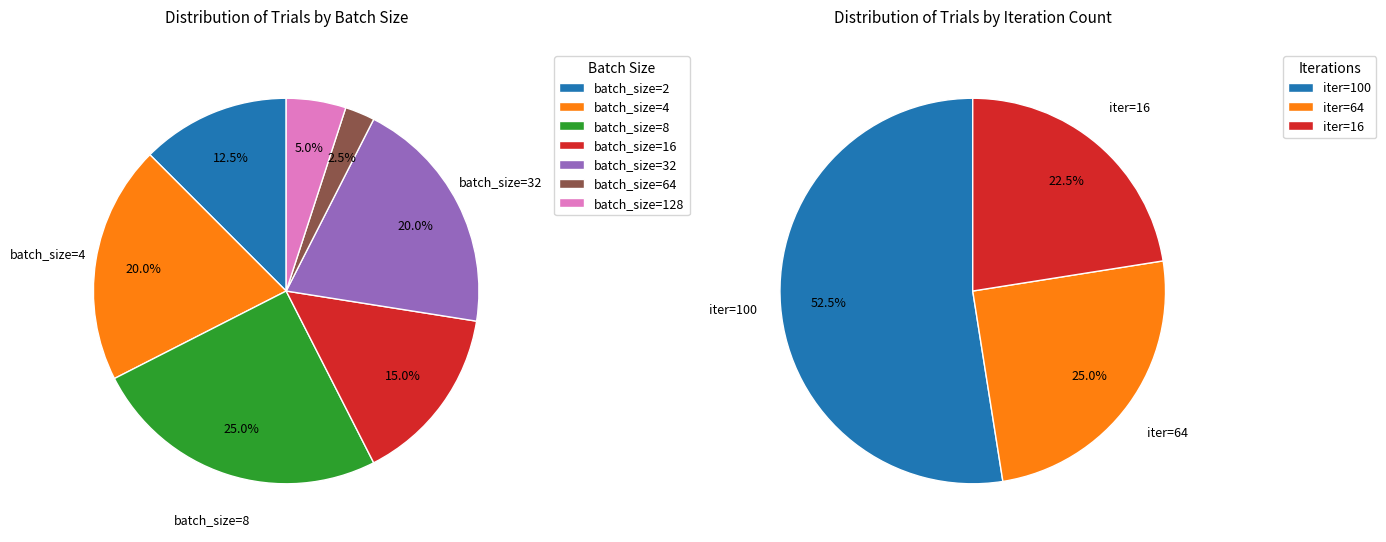

To the nearest percent, what portion does 4 represent?

20%